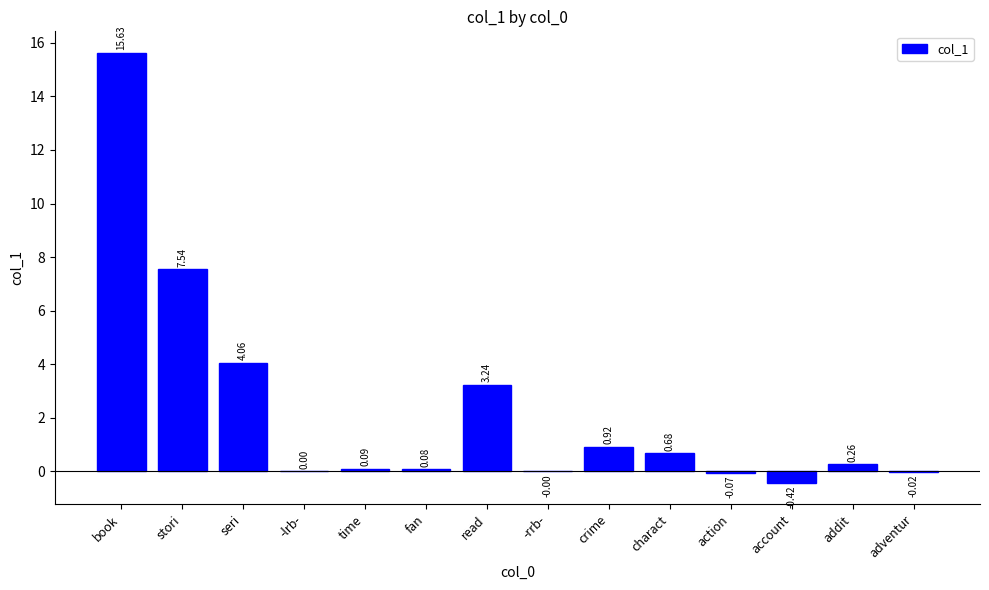

Which label corresponds to the largest value in the chart?

book